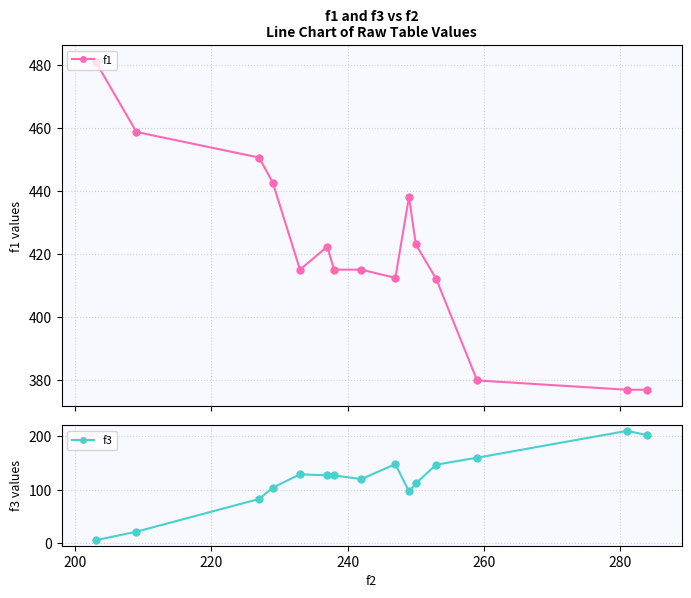

Which series has the largest total across all categories?

f1